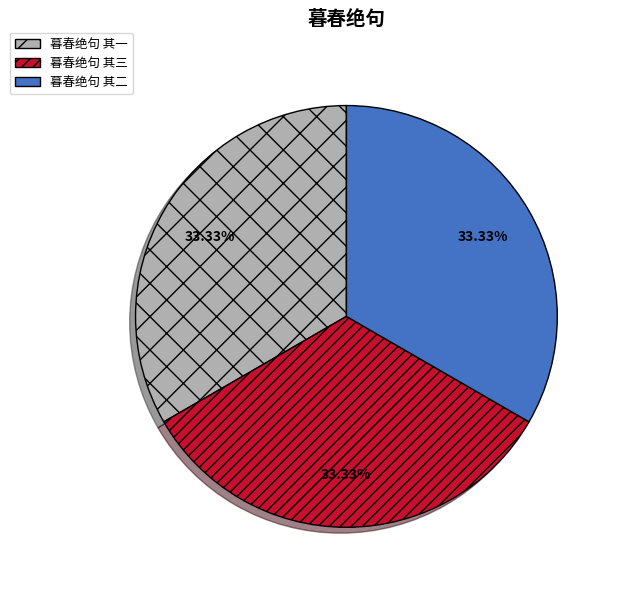

Approximately how many times larger is the value at 暮春绝句 其一 compared to 暮春绝句 其三?

1.0